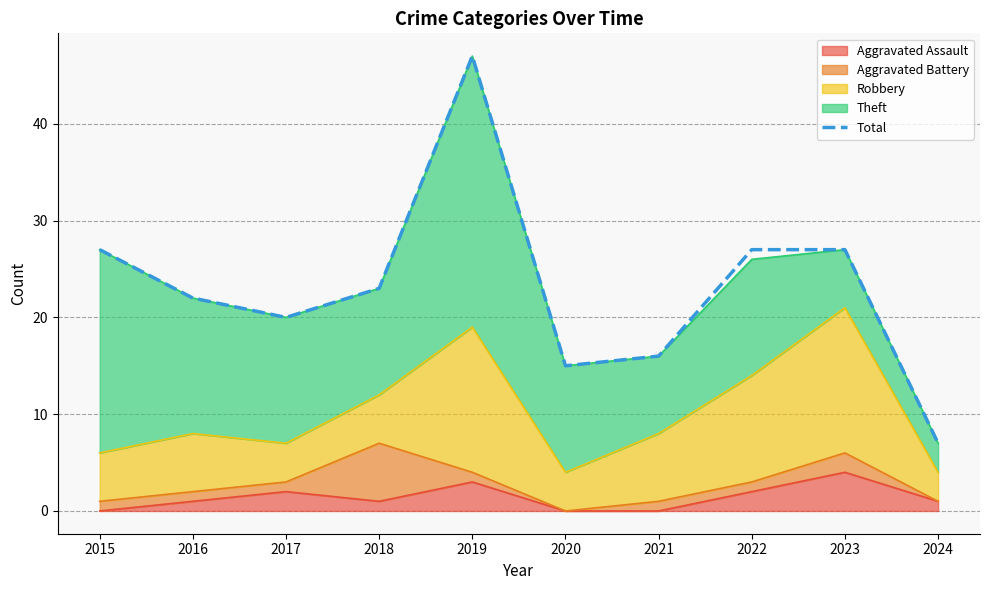

Reading left to right, list all the values displayed in this chart.

27	22	20	23	47	15	16	27	27	7